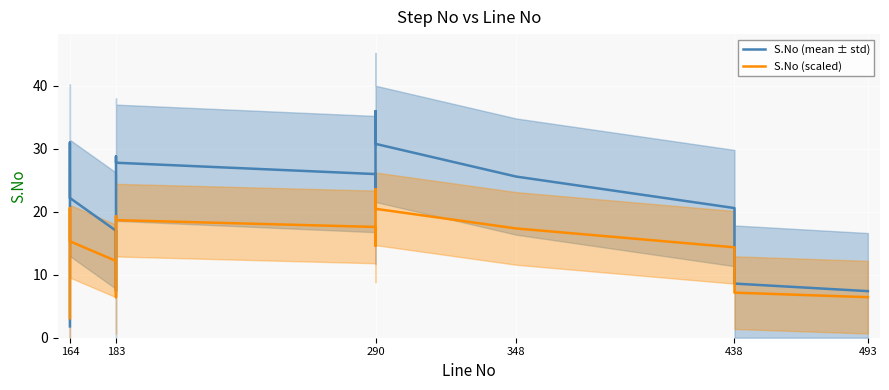

What are all the series names shown in the legend?

S.No (mean ± std), S.No (scaled)